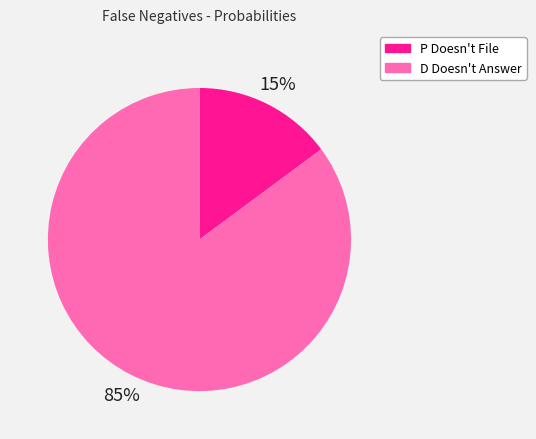

How many slices are in this pie chart?

2